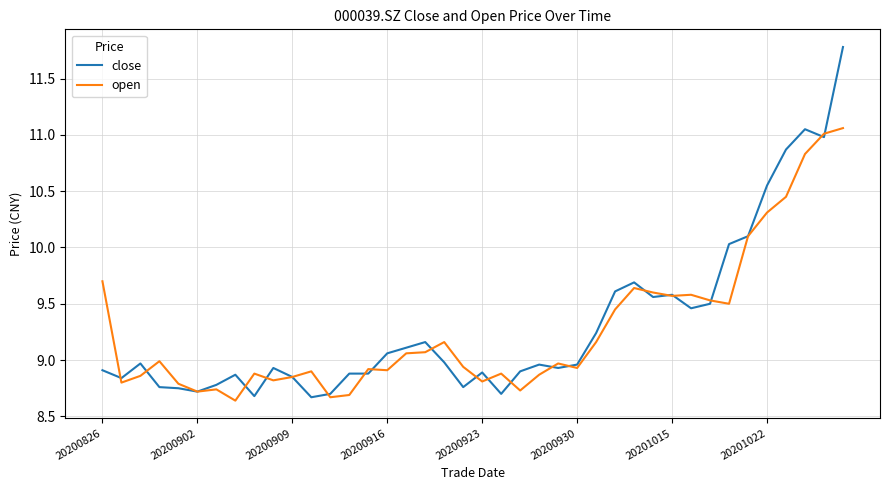

Rank the series by their maximum value, from lowest to highest.

open, close